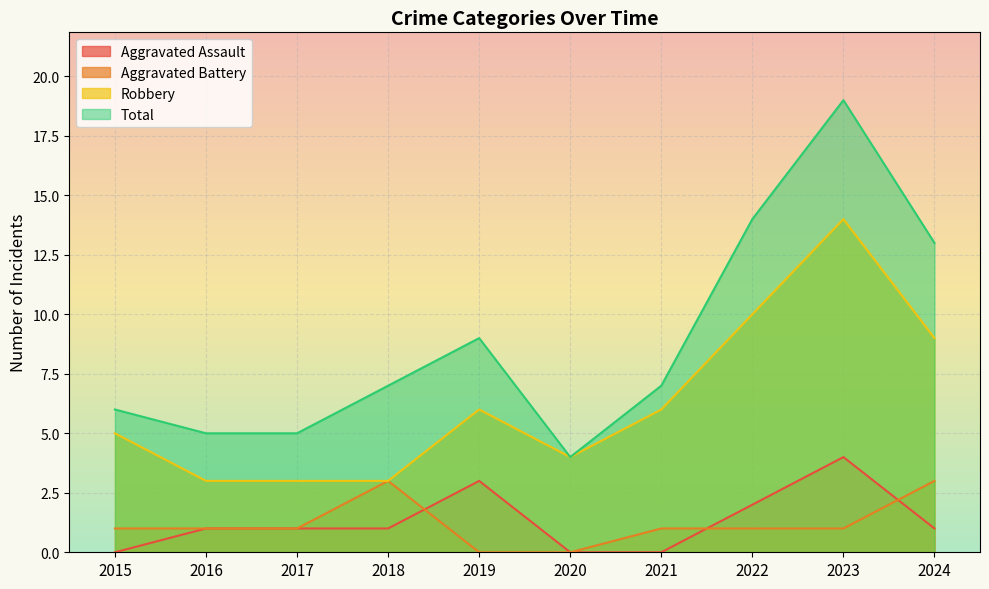

At 2017, list the series in order from largest to smallest.

Total, Robbery, Aggravated Assault, Aggravated Battery